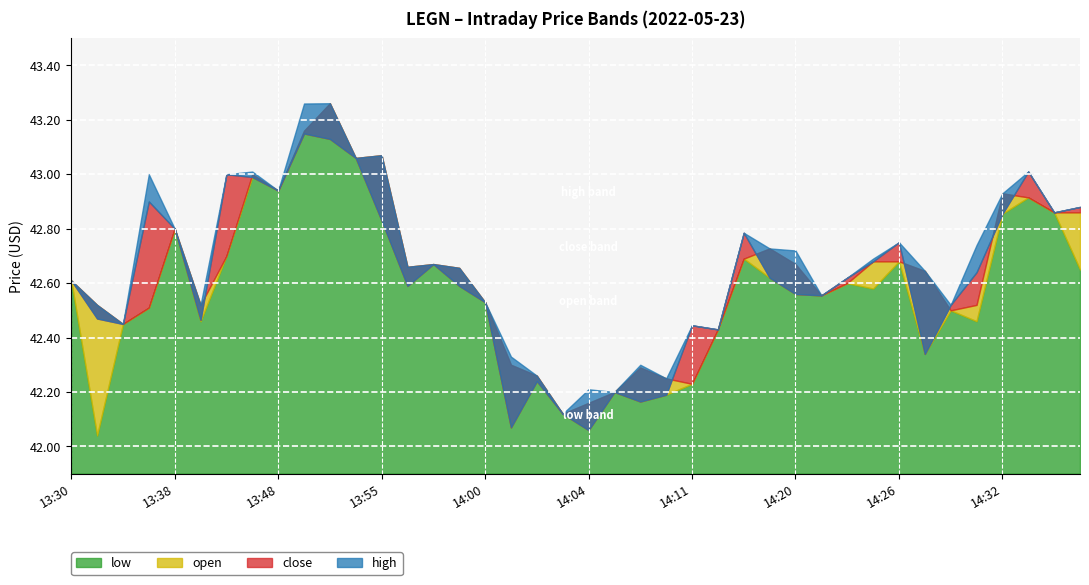

How many lines are shown in the chart?

4